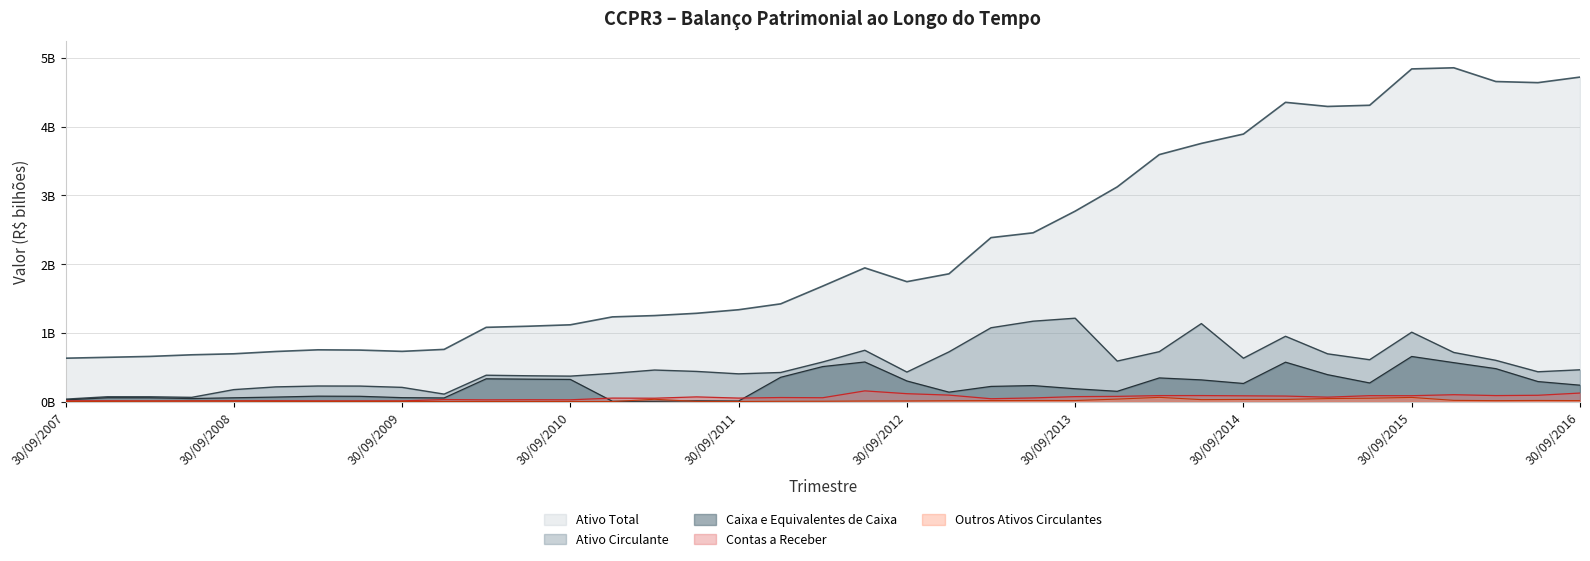

At how many categories does at least one series exceed 4255?

8